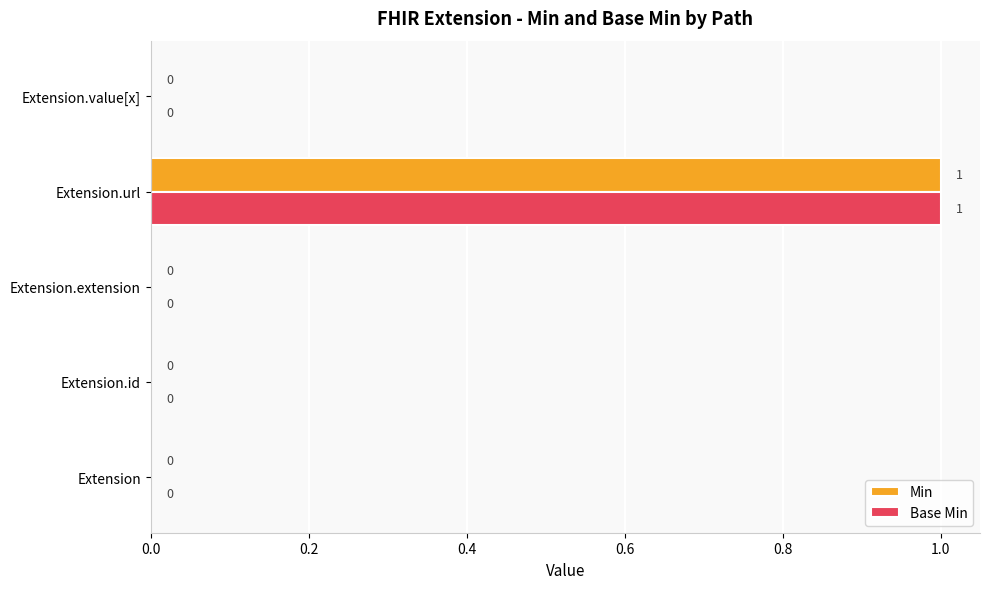

At which category is the sum across all series the highest?

Extension.url